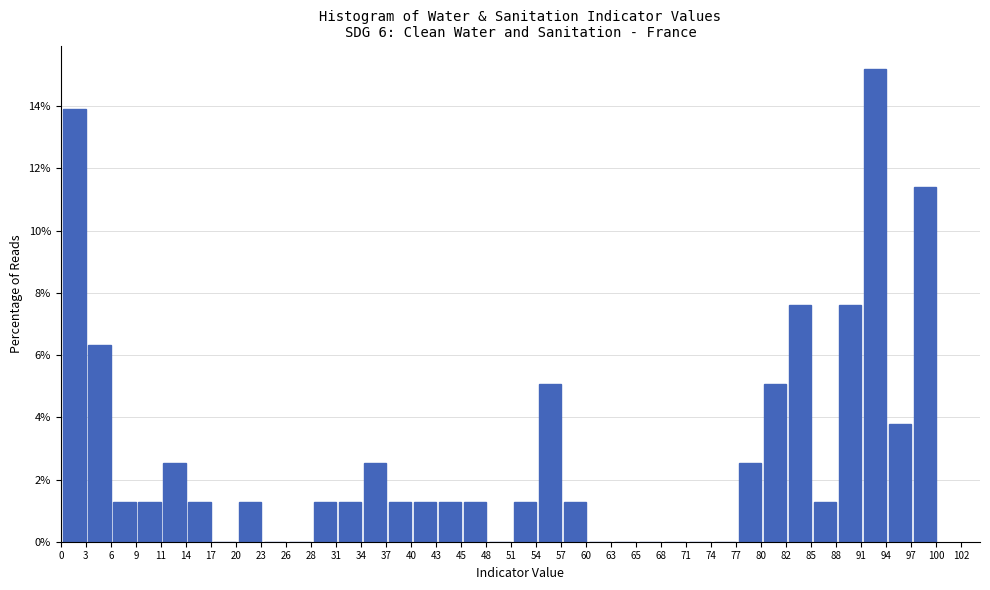

Which range on the x-axis has the tallest bar?

91.5 to 94.0